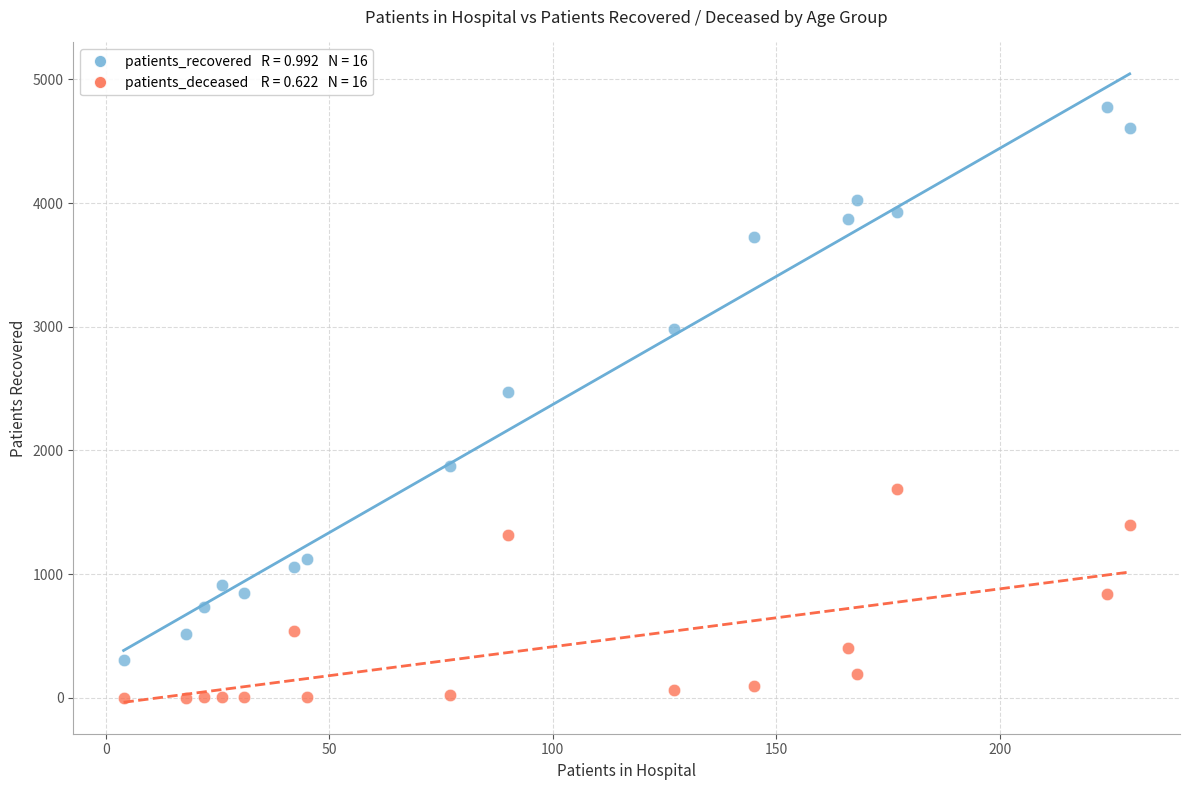

Across all data points, what is the range of Y values (max minus min)?

4776